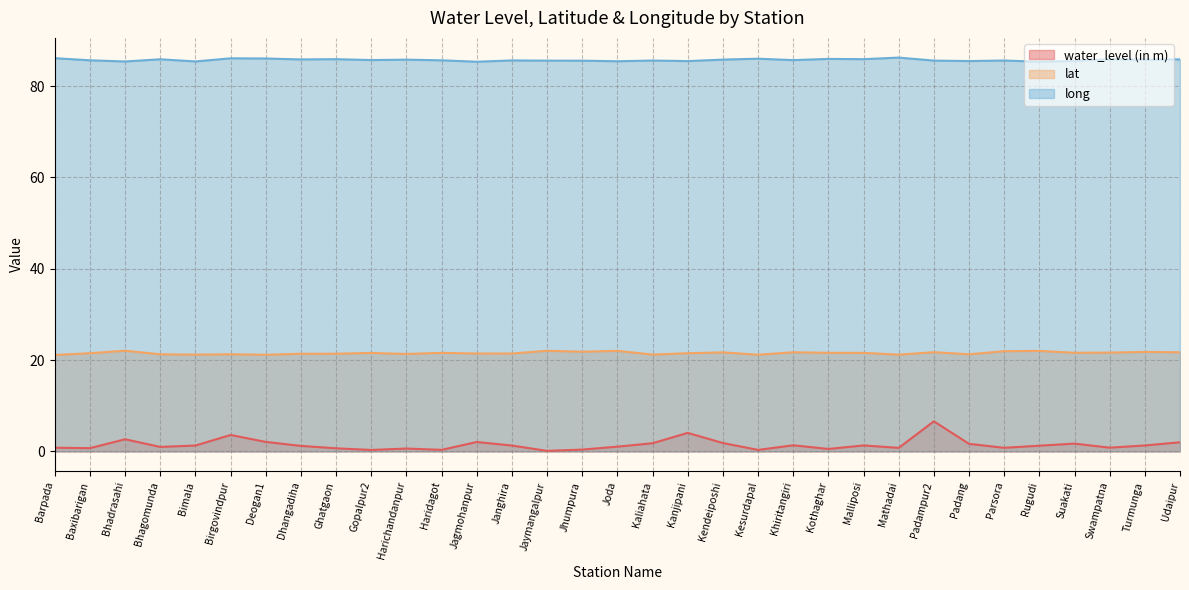

Count the number of categories in the chart.

33